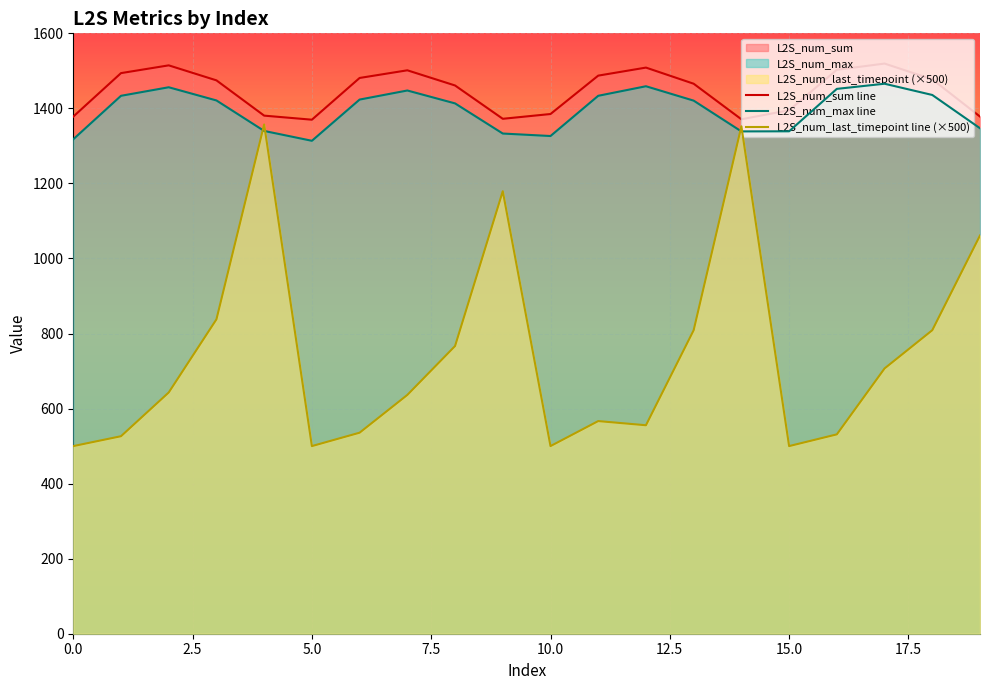

What is the sum of all L2S_num_last_timepoint line (×500) values?

14873.7